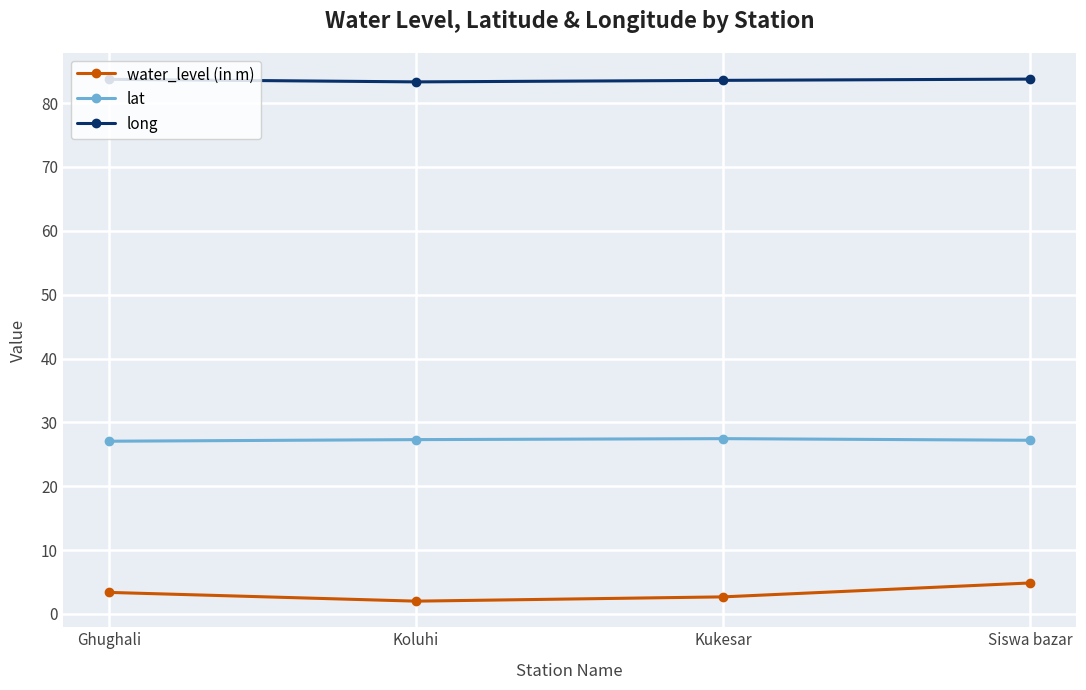

What is the difference between the highest and lowest values at Koluhi?

81.3